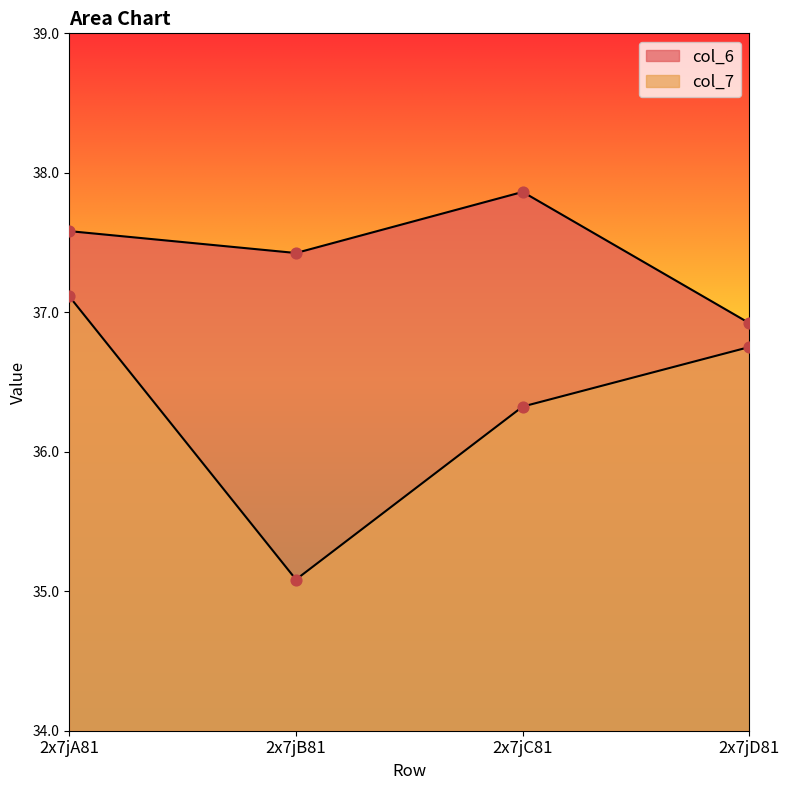

What are all the series names shown in the legend?

col_6, col_7